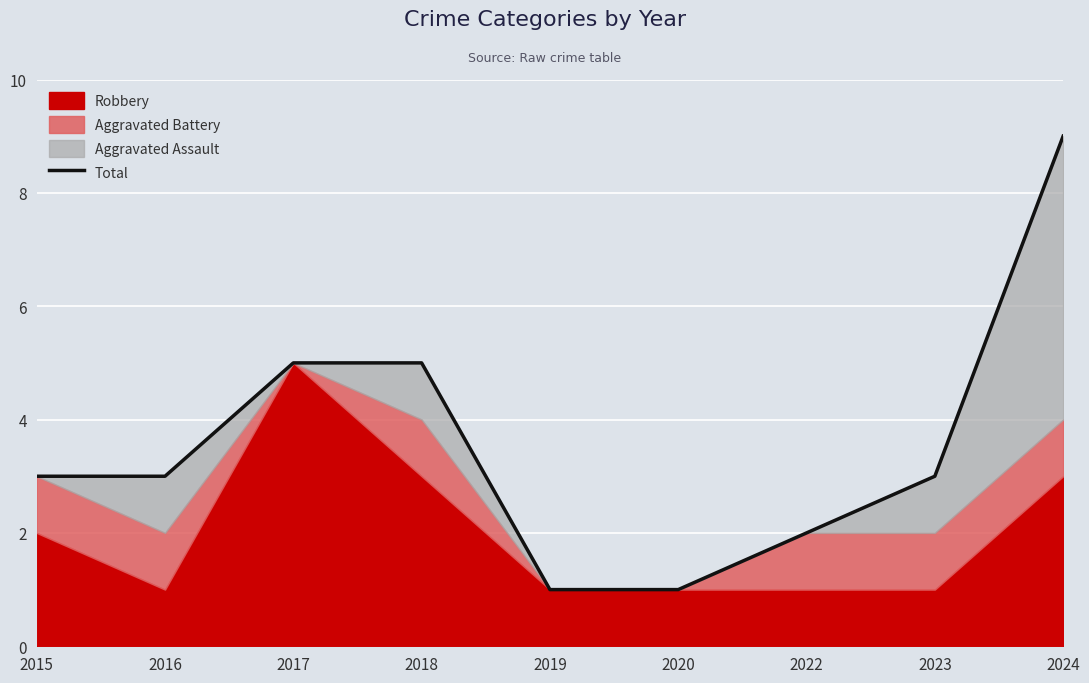

List the labels in order of value, smallest first.

2019, 2020, 2022, 2015, 2016, 2023, 2017, 2018, 2024